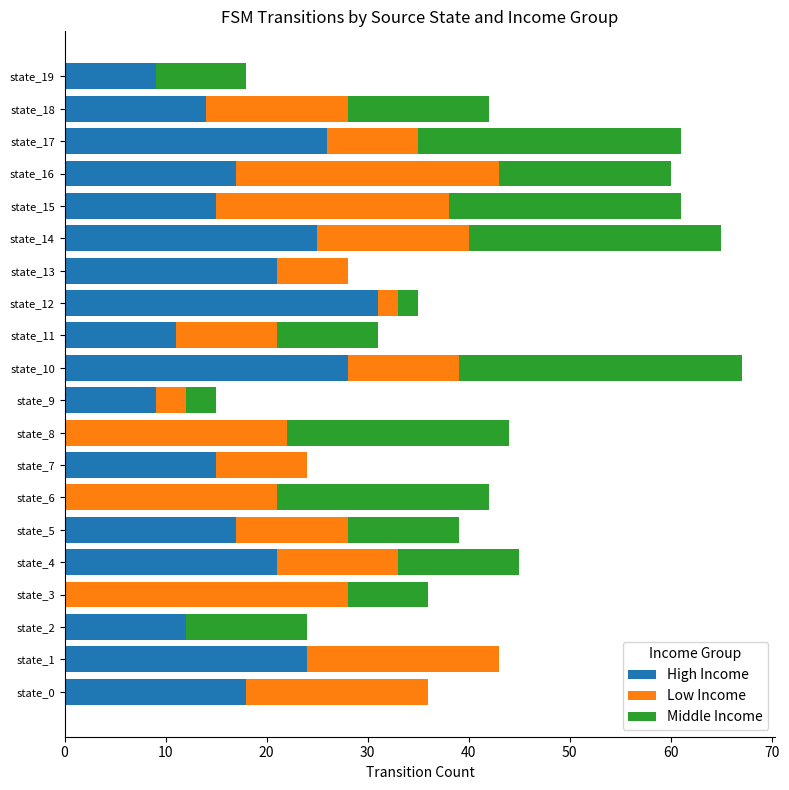

What is the maximum value for High Income?

31